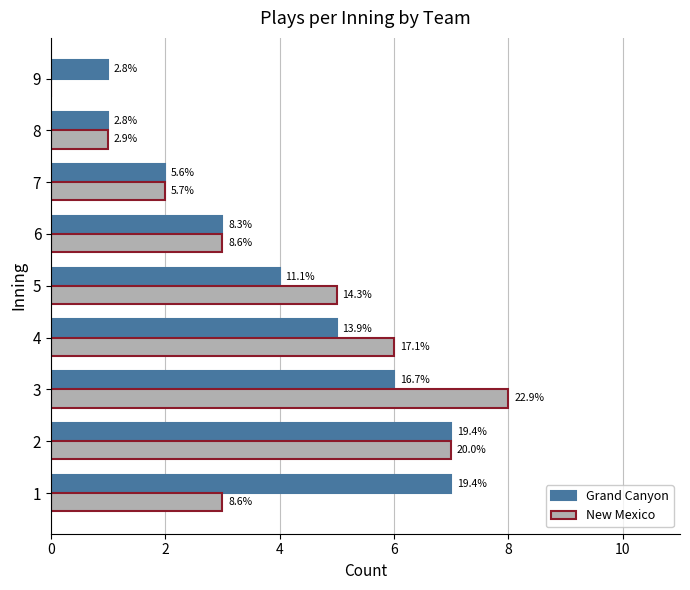

What are all the series names shown in the legend?

Grand Canyon, New Mexico